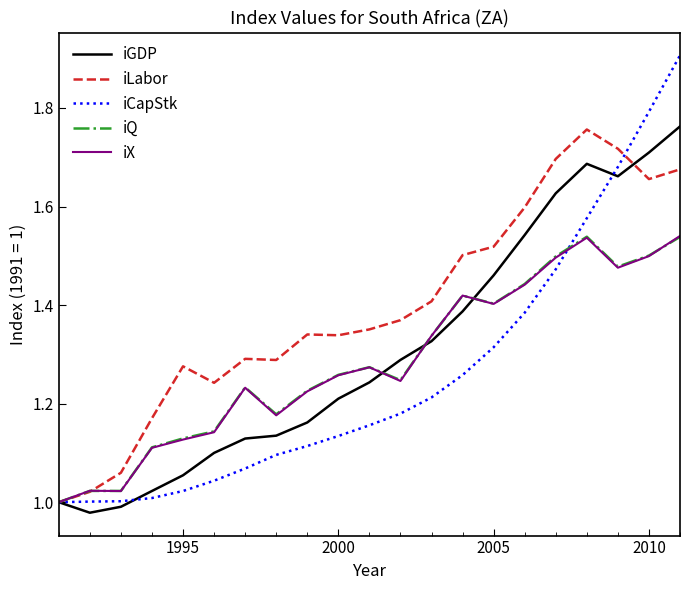

Does the chart have visible grid lines?

No